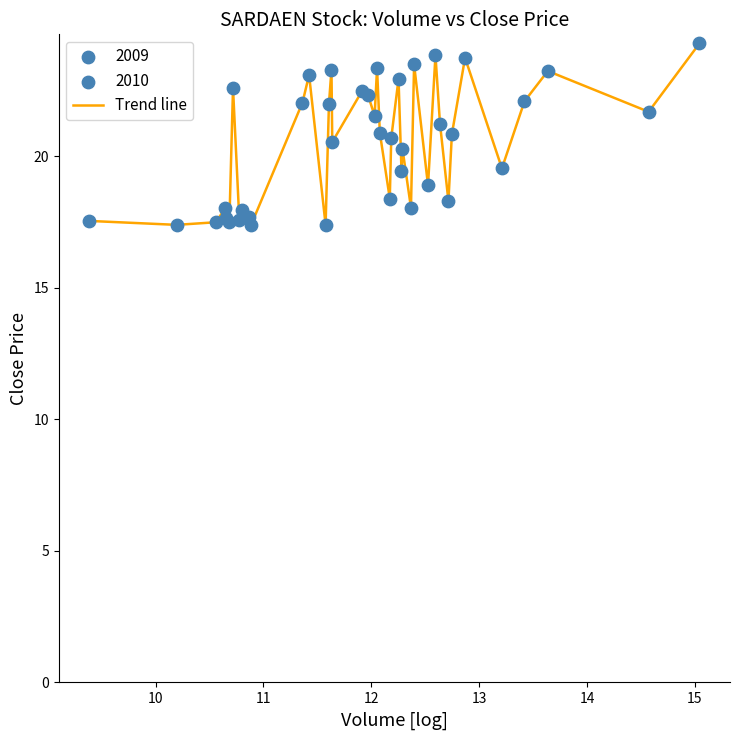

What is the minimum value shown in the chart?

17.4